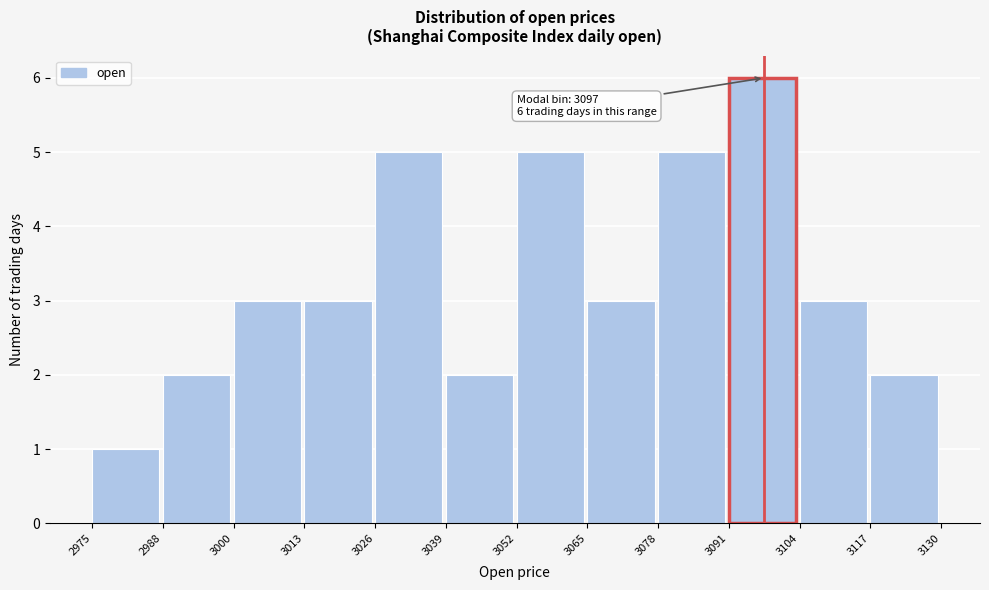

Over which range of the x-axis is the bar tallest?

3091 to 3104